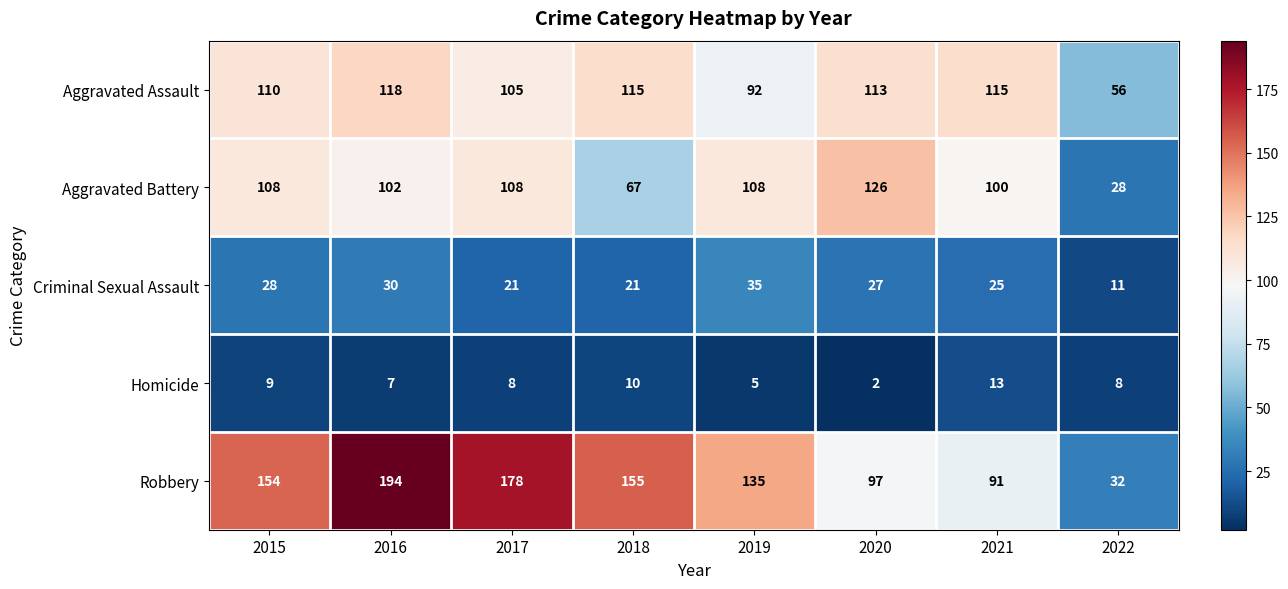

Which series changed the most between 2017 and 2019?

Robbery